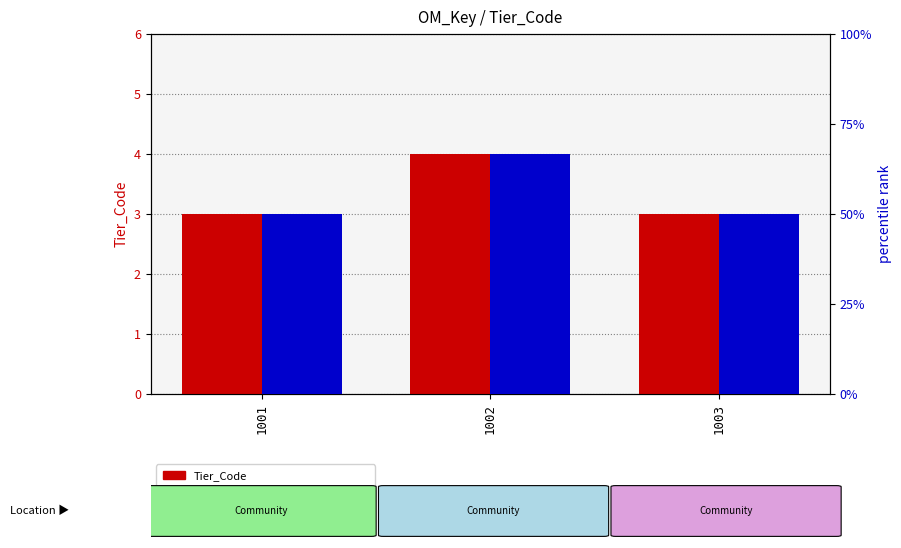

Which series has the largest total across all categories?

percentile rank within the sample